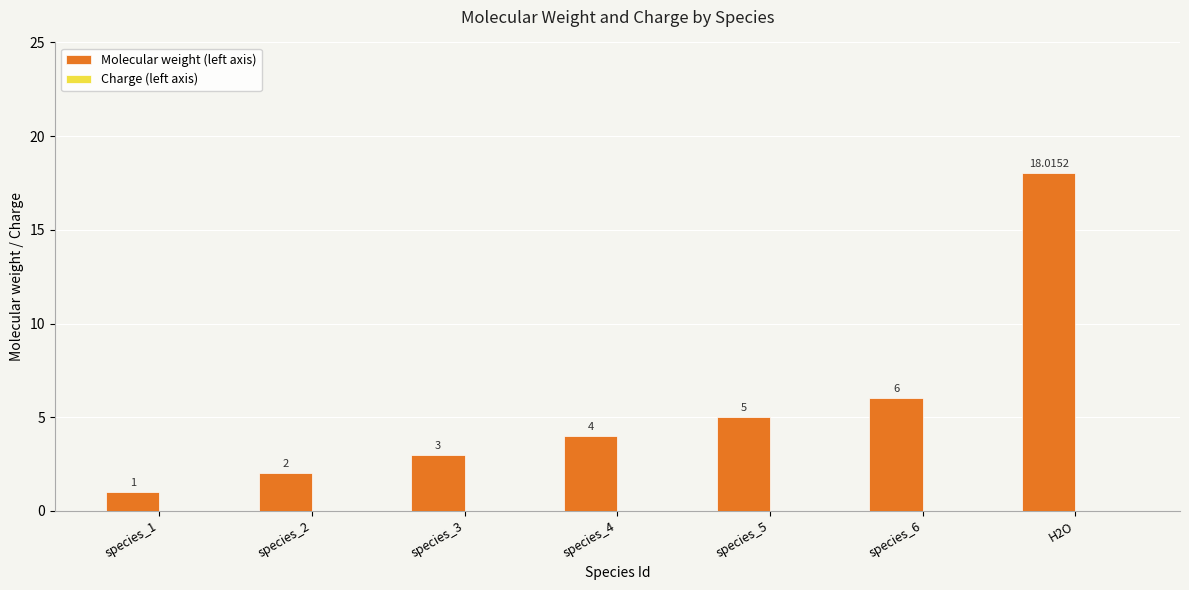

Which has a higher value, species_4 or species_2?

species_4